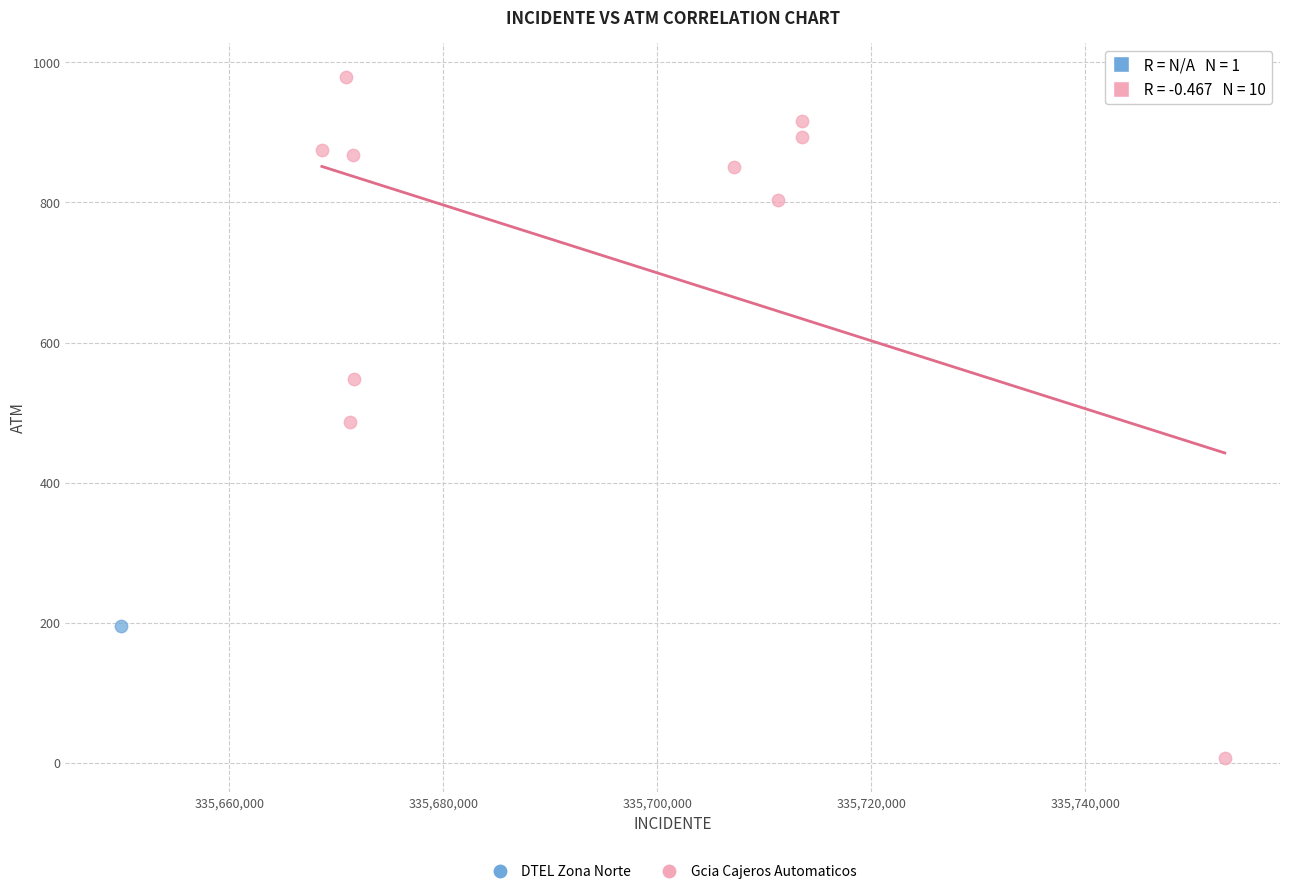

What are all the series names shown in the legend?

DTEL Zona Norte, Gcia Cajeros Automaticos